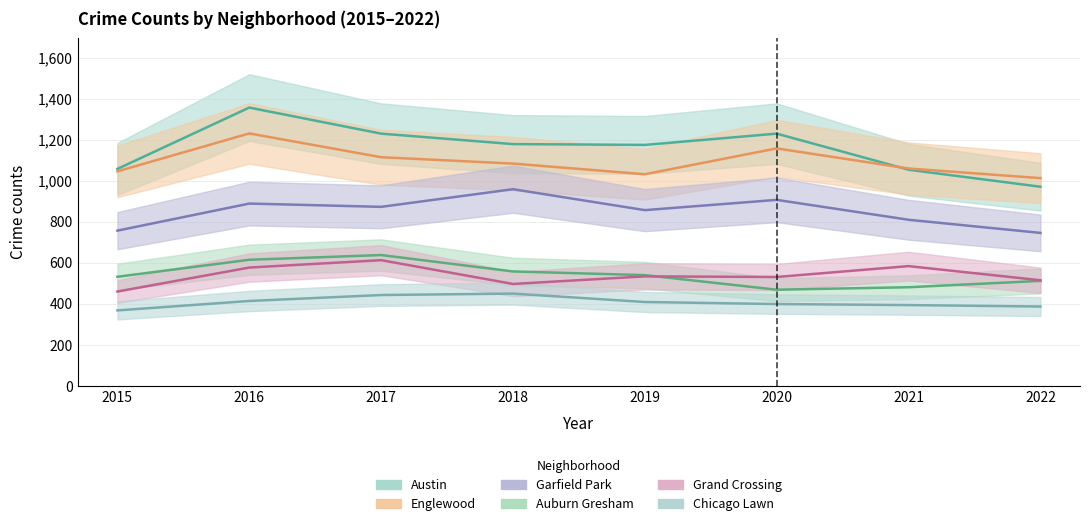

At which category does the chart reach its peak across all series?

2016